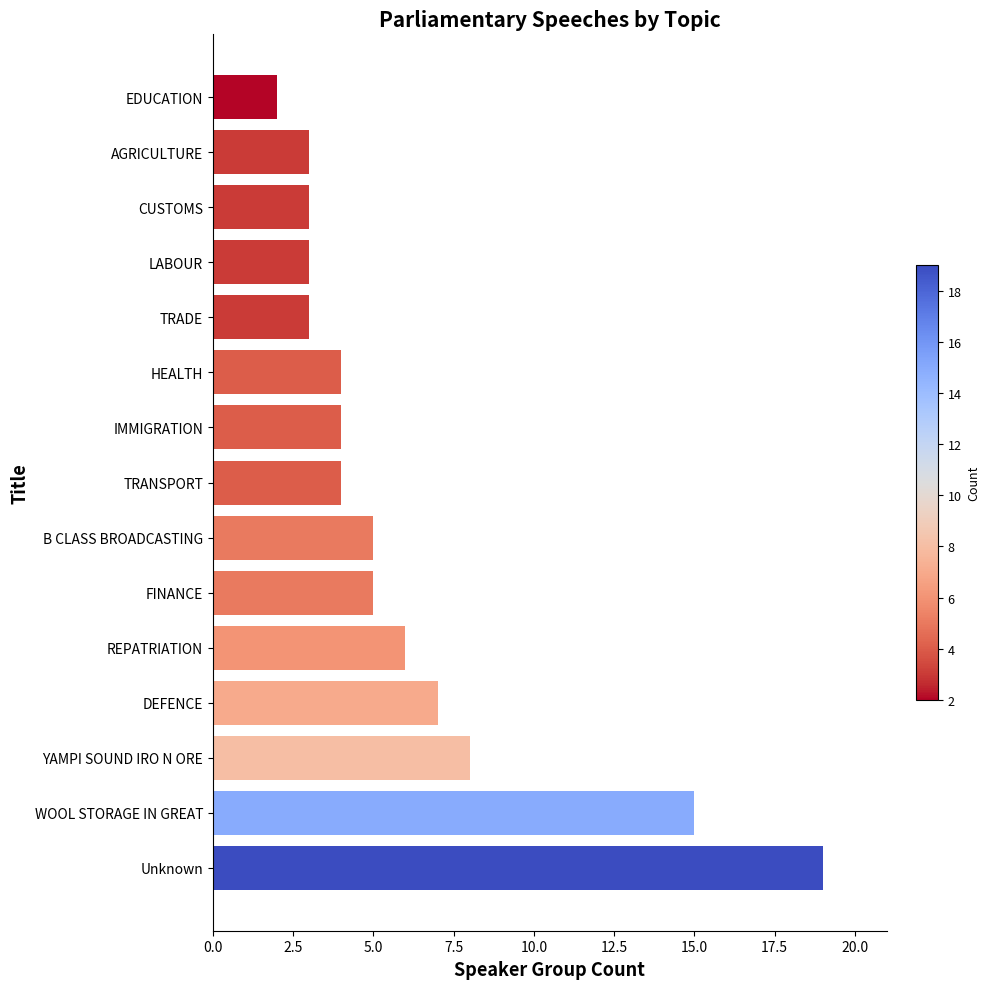

Which has a higher value, YAMPI SOUND IRO N ORE or EDUCATION?

YAMPI SOUND IRO N ORE